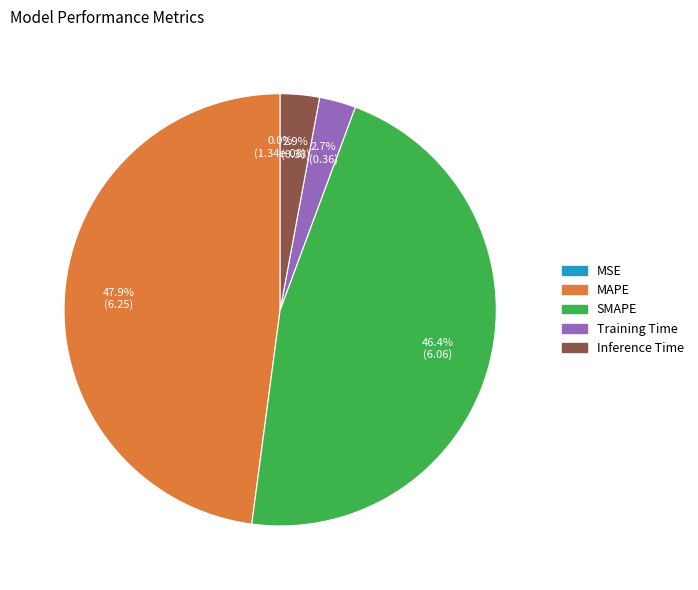

Does Training Time represent more than half of the total?

No